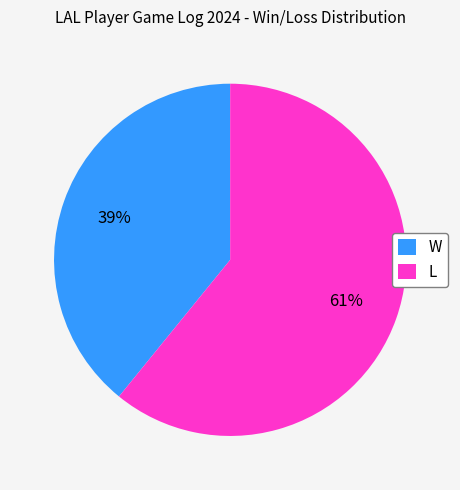

To the nearest percent, what percentage of the pie is L?

61%